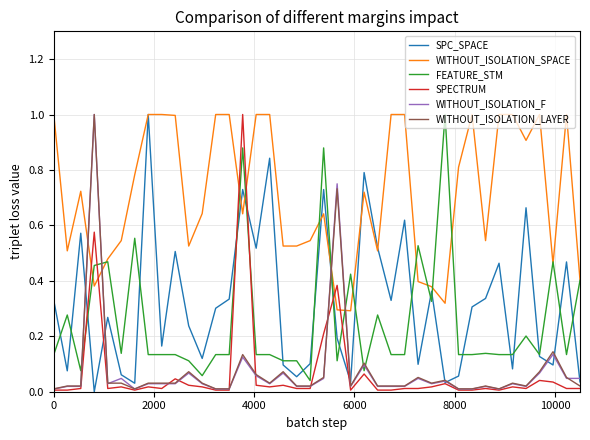

What is the maximum value for WITHOUT_ISOLATION_SPACE?

1.0